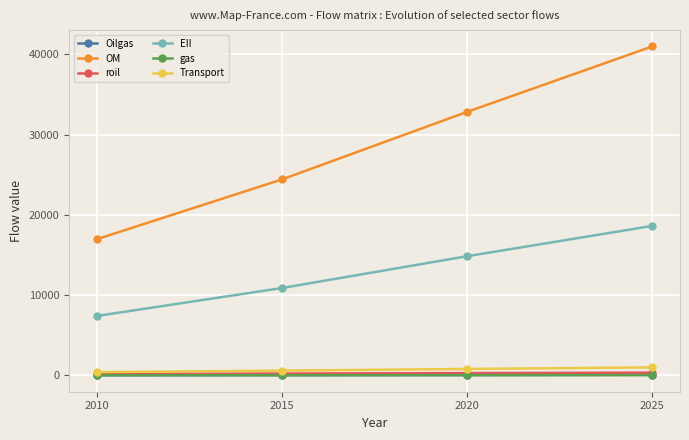

What is the value of the OM point at the 4th from the left?

40981.2